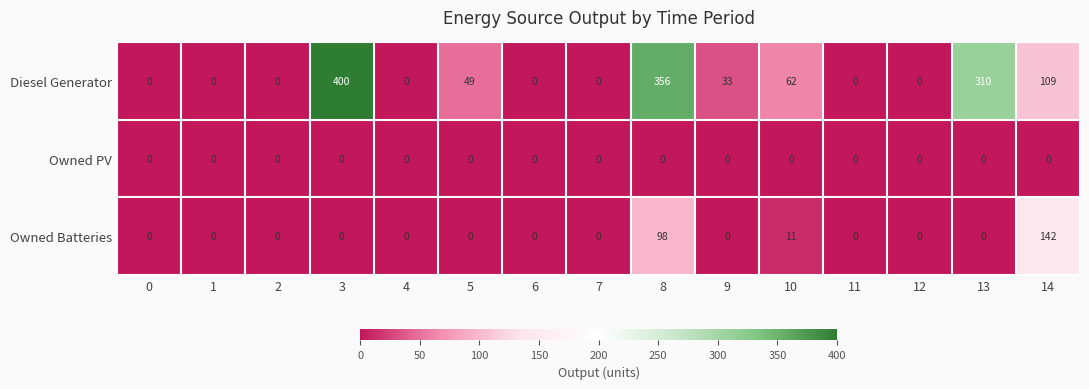

List the series in order of their overall mean, highest first.

Diesel Generator, Owned Batteries, Owned PV